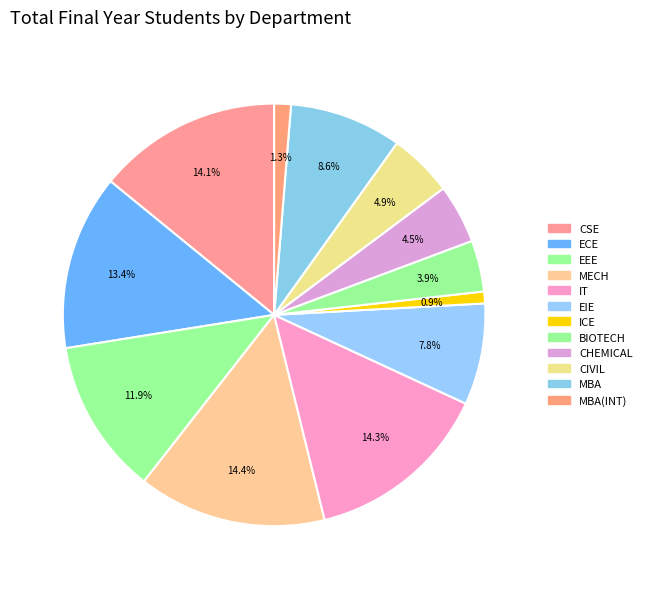

How many segments does this pie chart have?

12